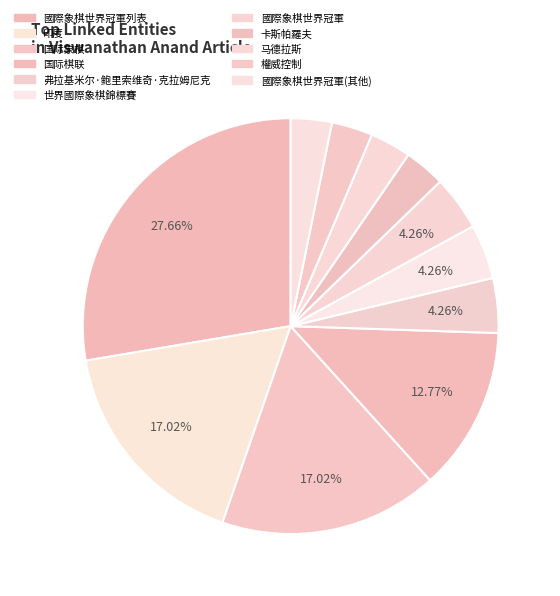

How many segments does this pie chart have?

11